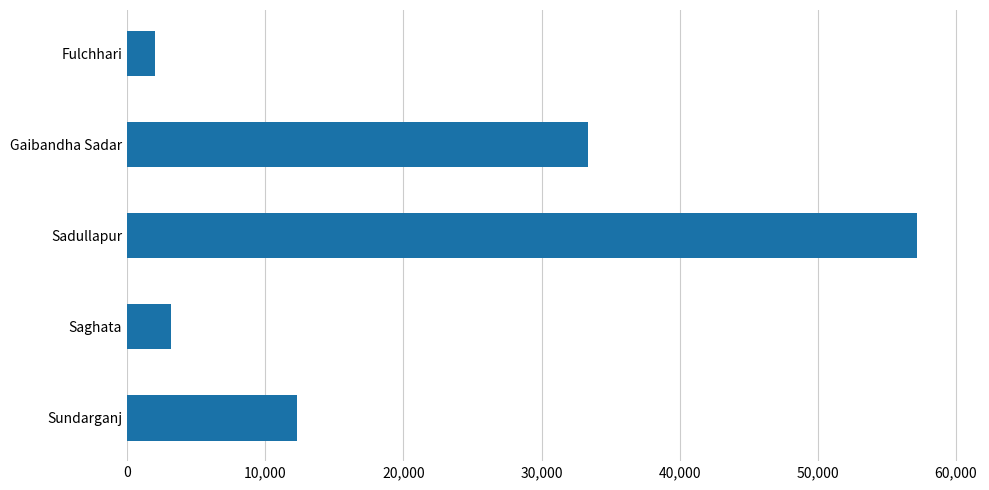

The value at Gaibandha Sadar is 33338. True or false?

True